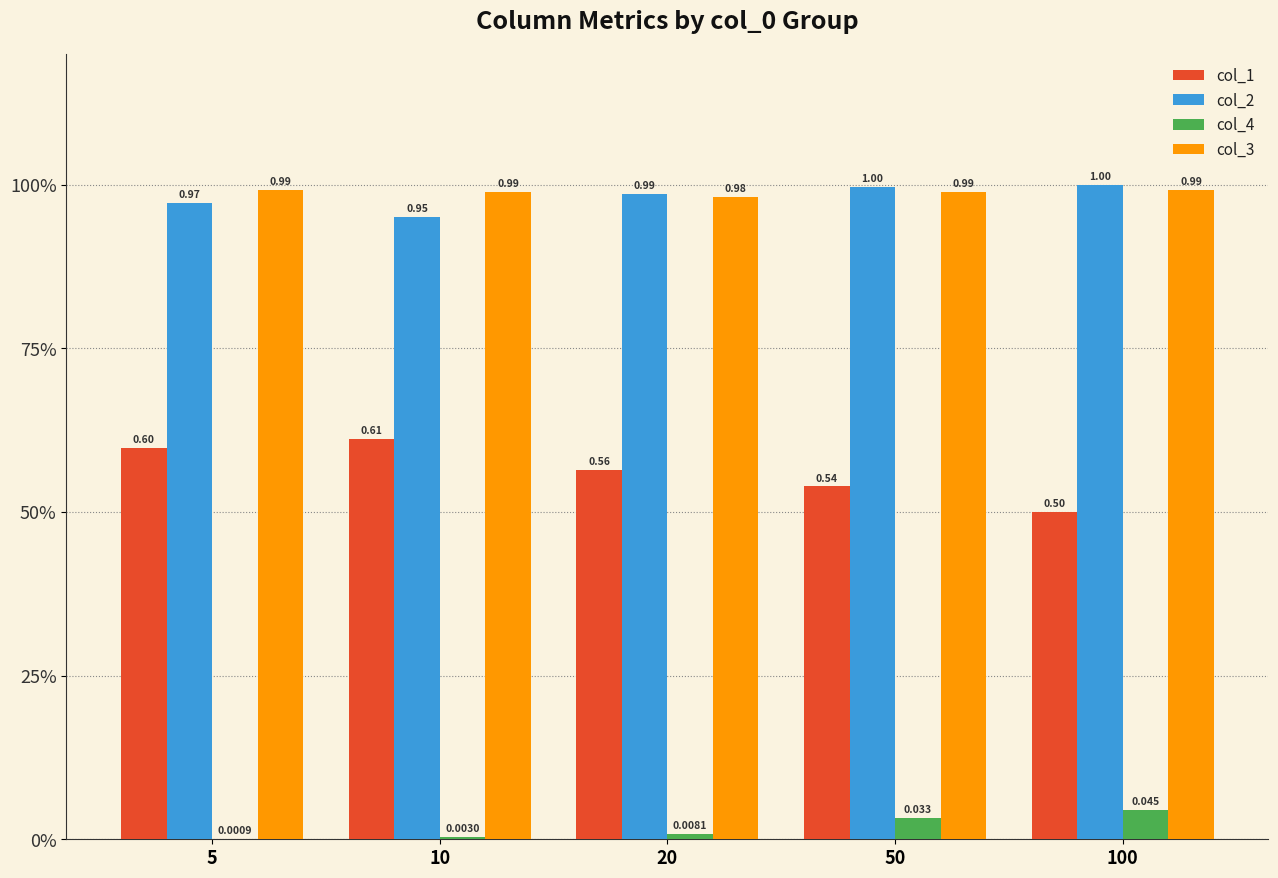

Where is col_3 nearest to the value 0?

20